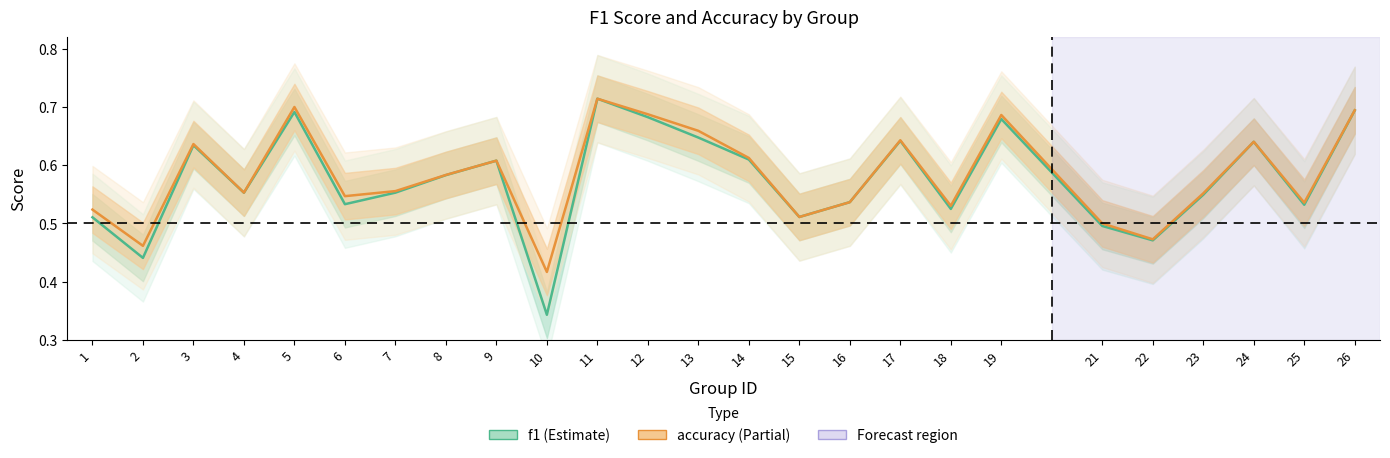

Which series has the largest range (max minus min)?

f1